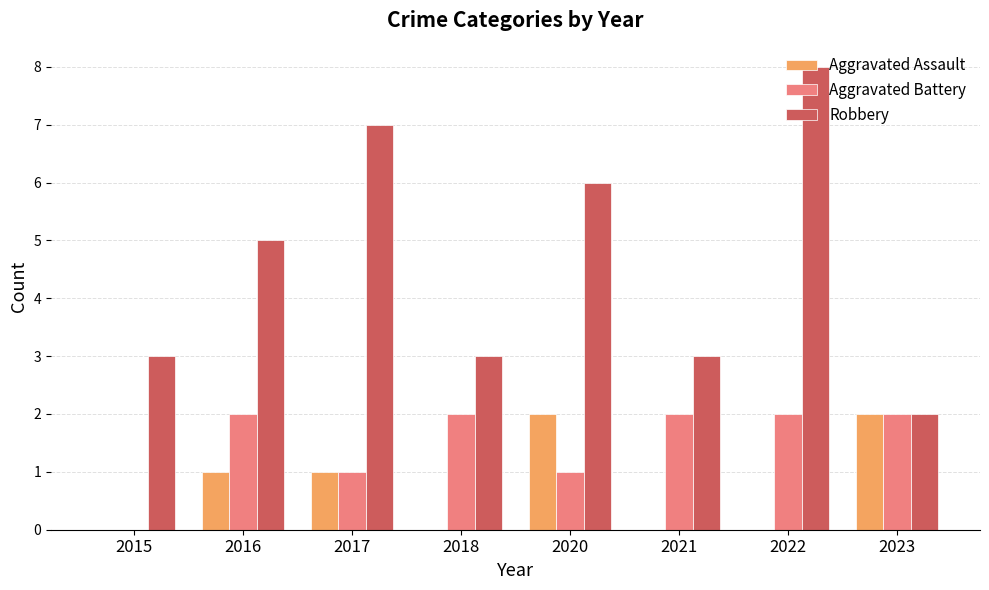

What is the difference between the Aggravated Battery values at 2017 and 2015?

1